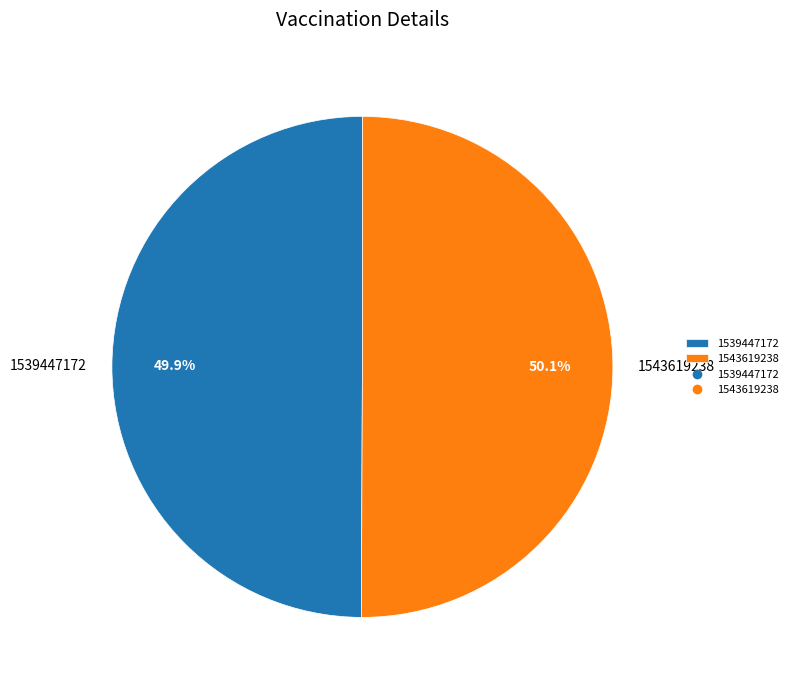

Does any single category account for the majority?

Yes